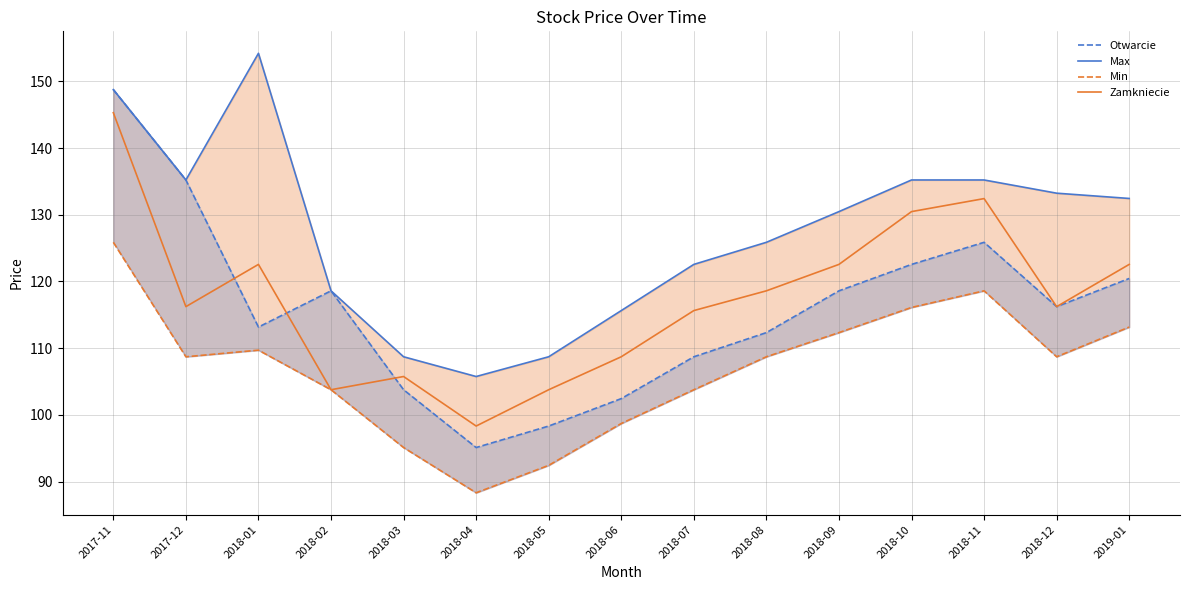

True or false: Otwarcie has a value of 43.3 at 2019-01.

False